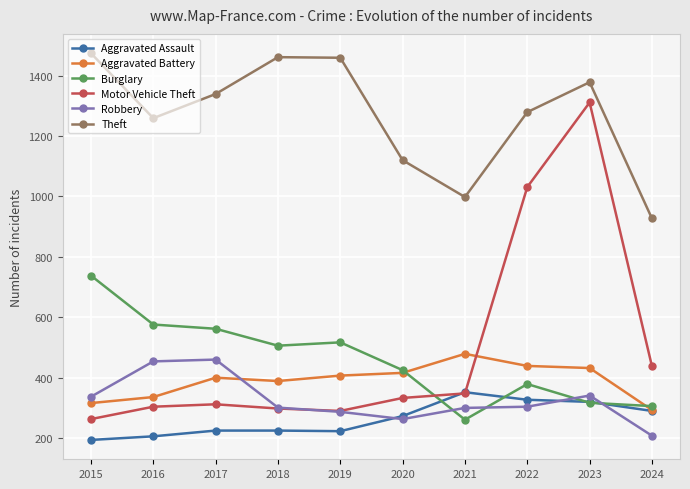

At which category is the sum across all series the highest?

2023